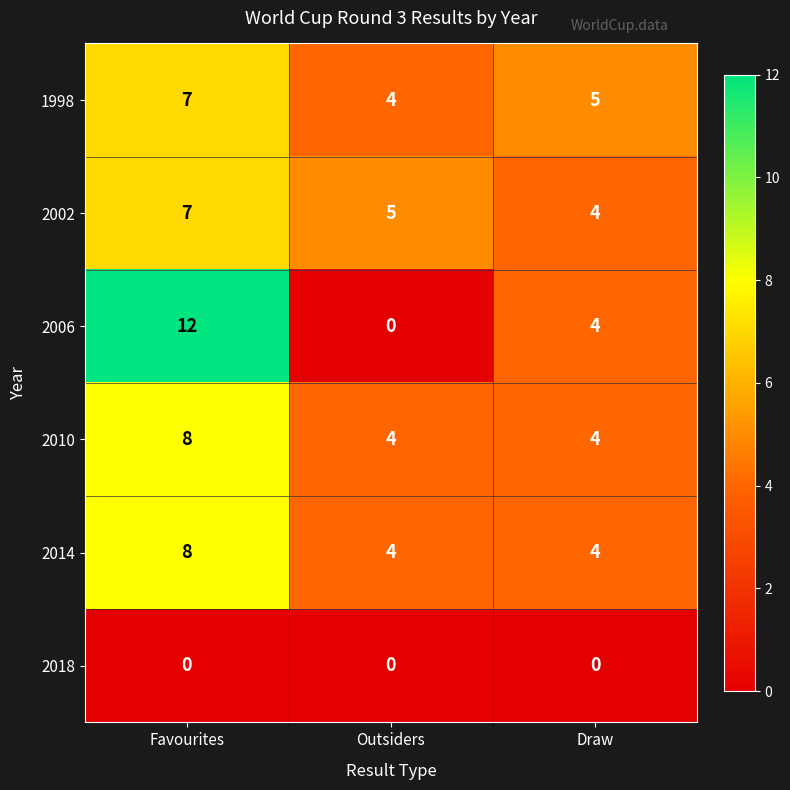

True or false: 2002 has a value of 10 at Favourites.

False